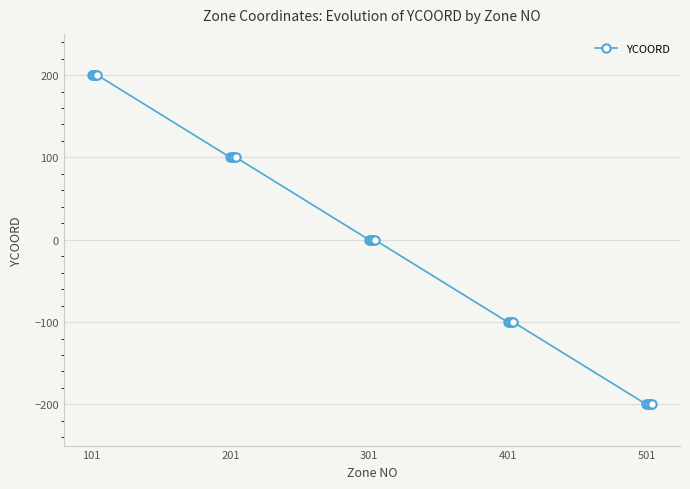

What is the smallest value displayed?

-200